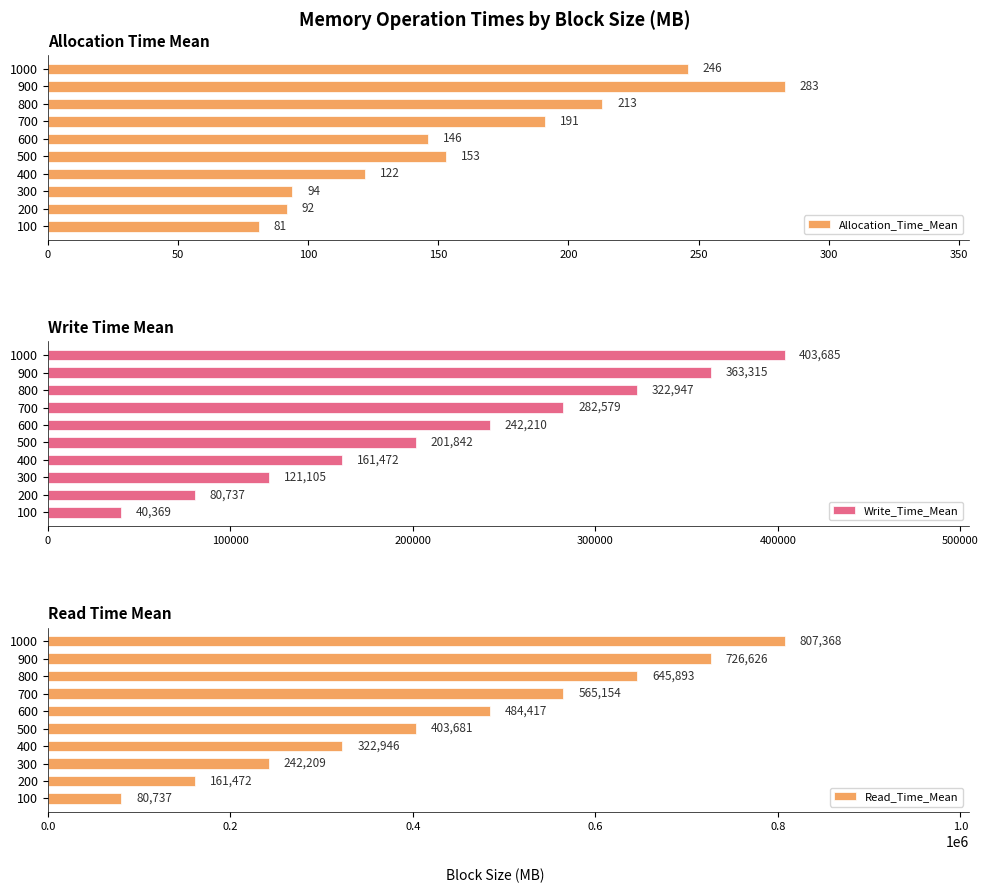

How many bars are there in total?

30